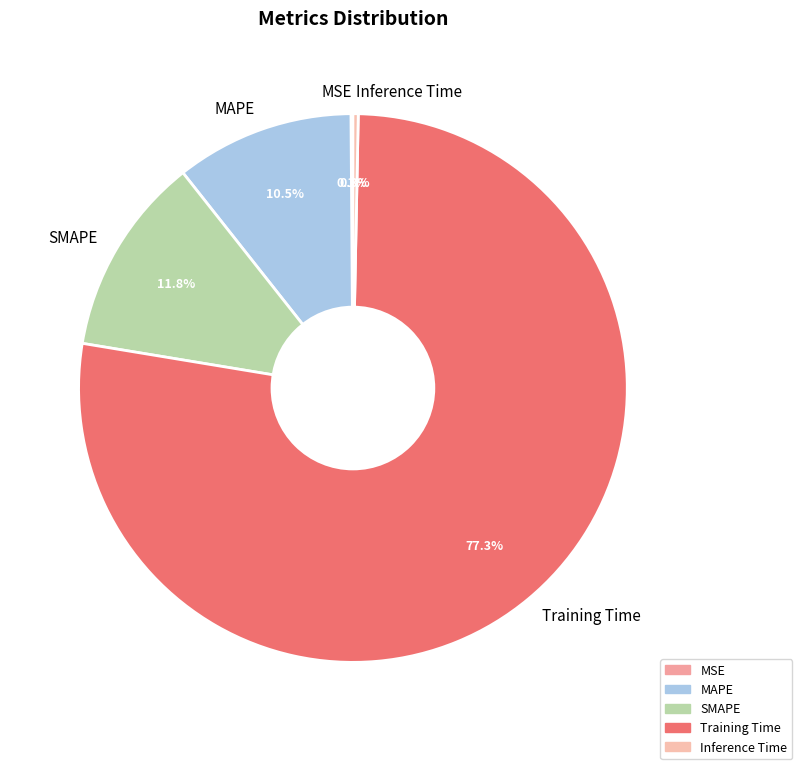

What percentage is NOT represented by Training Time?

22.7%